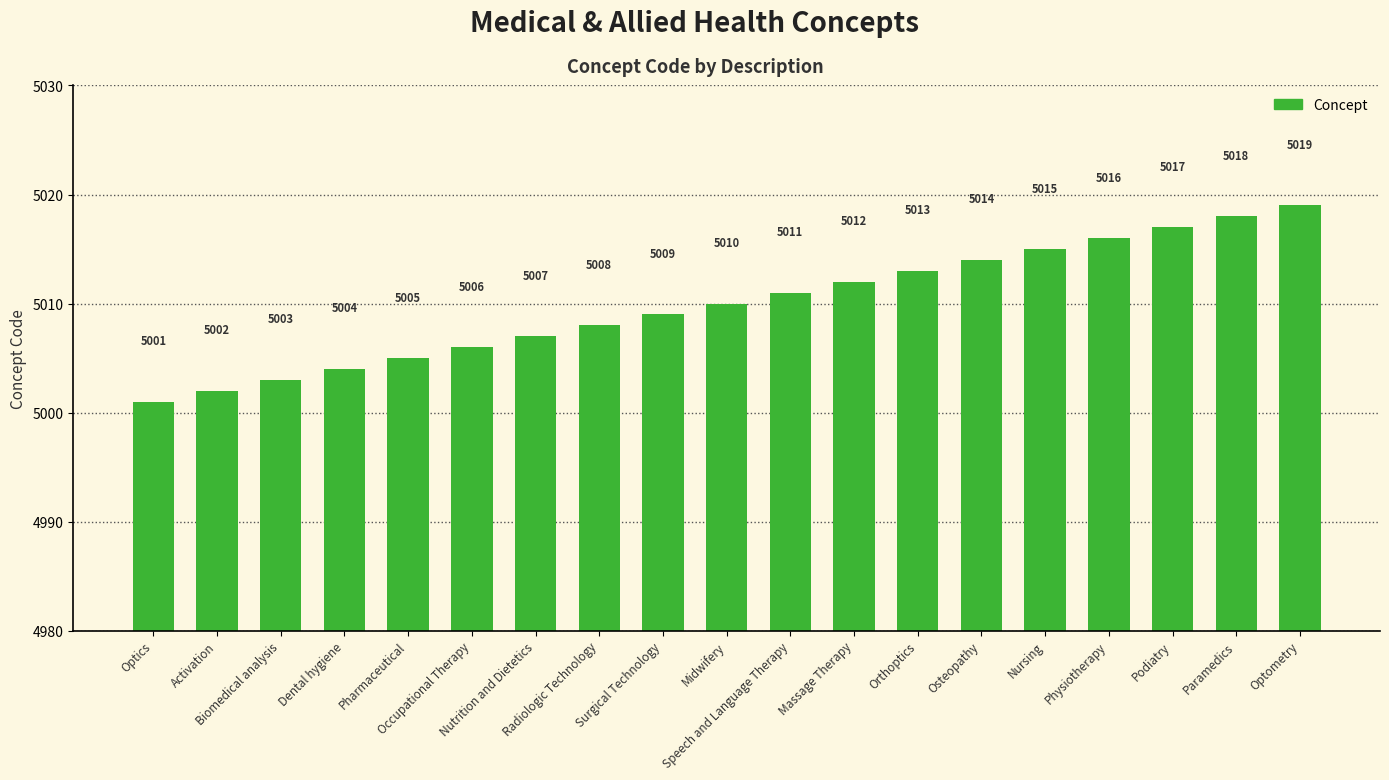

Which label corresponds to the largest value in the chart?

Optometry